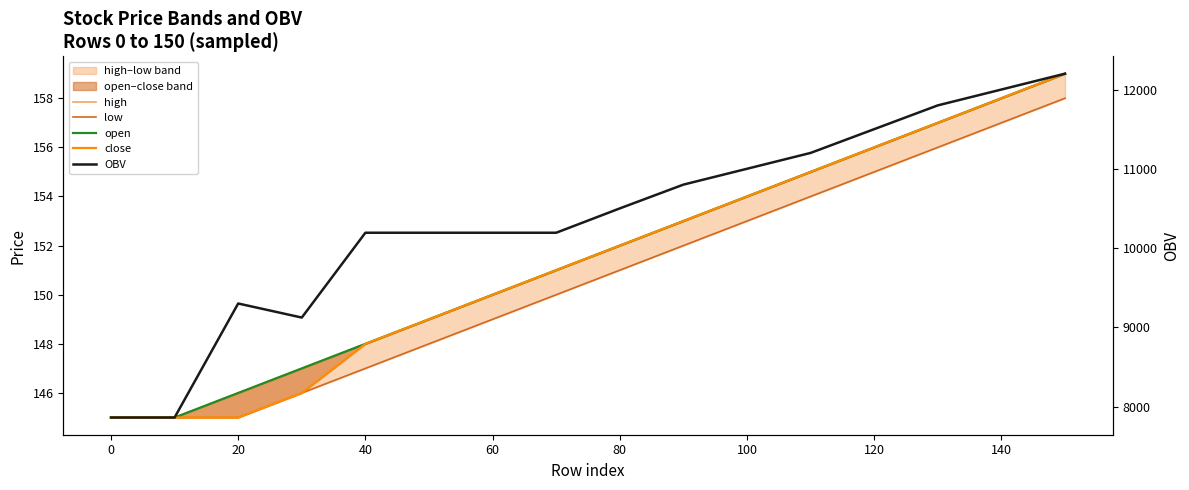

What is the greatest value displayed?

12200.0